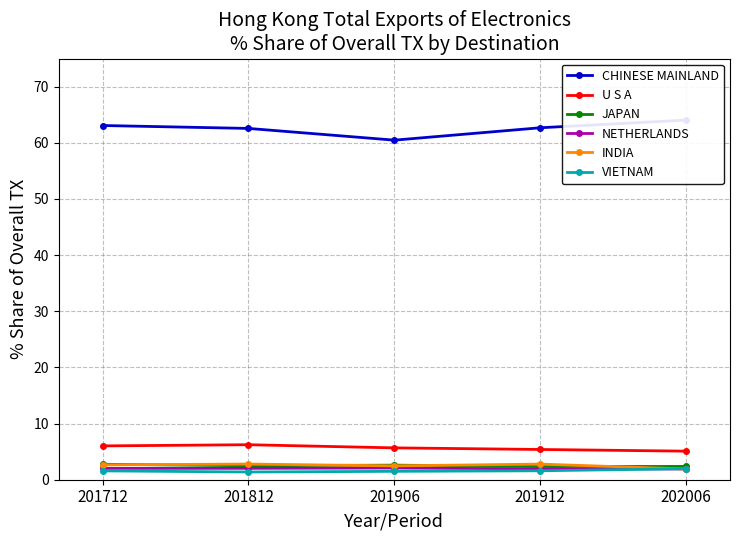

The INDIA series shows 2.6 at 201712. True or false?

True